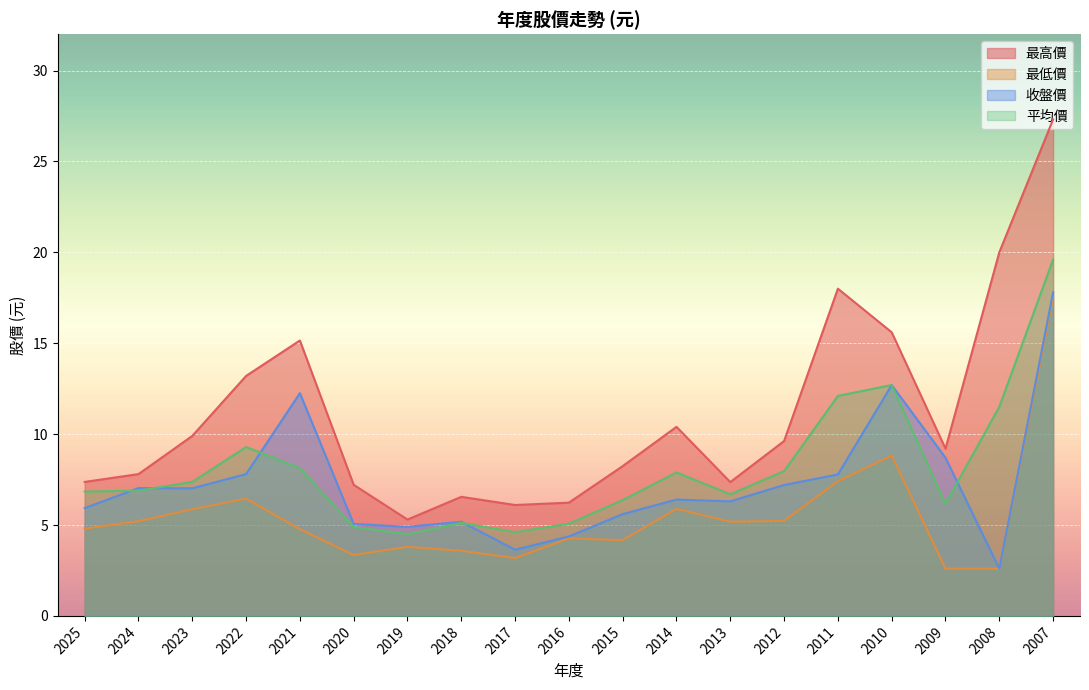

Count the number of categories in the chart.

19